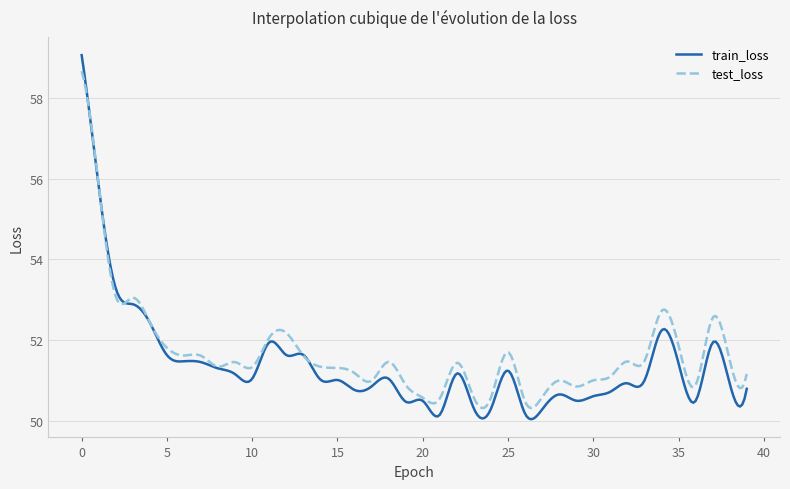

What is the highest value of the test_loss series?

58.7